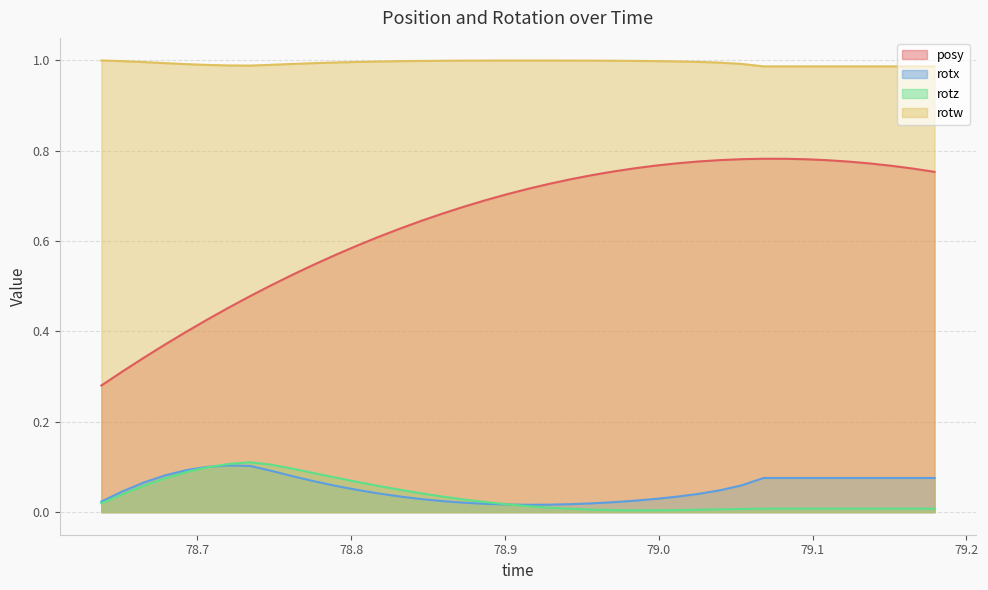

How many distinct data groups are displayed?

4